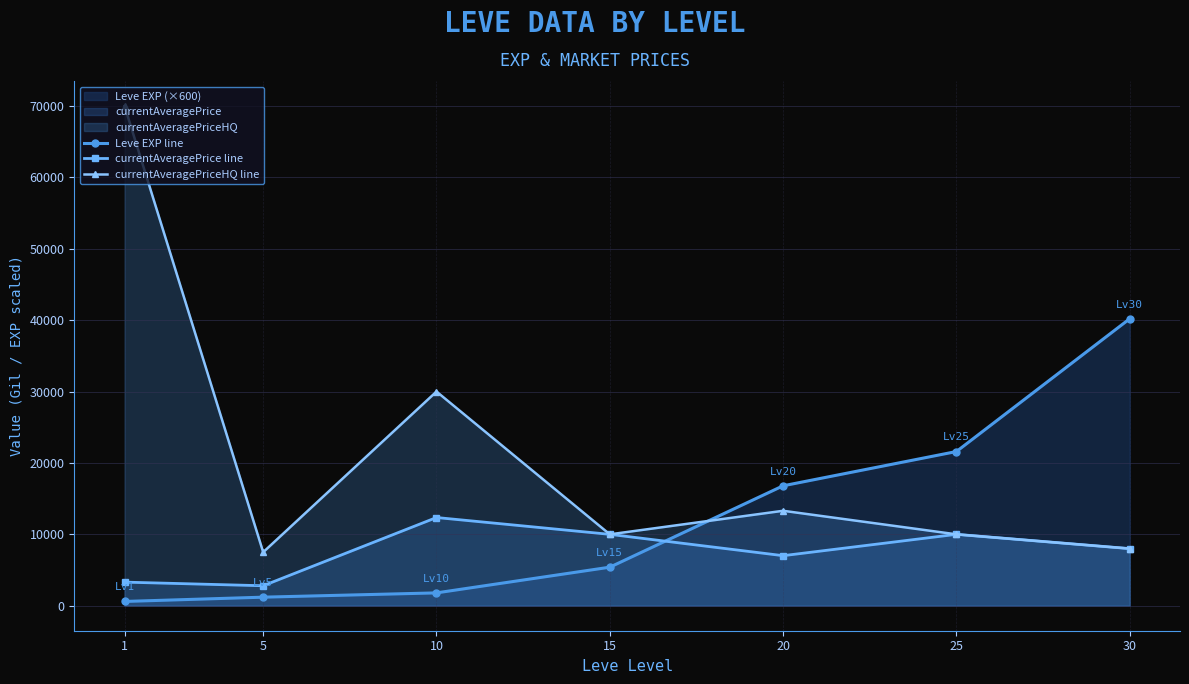

How many interior local valleys does the currentAveragePrice line series have?

2